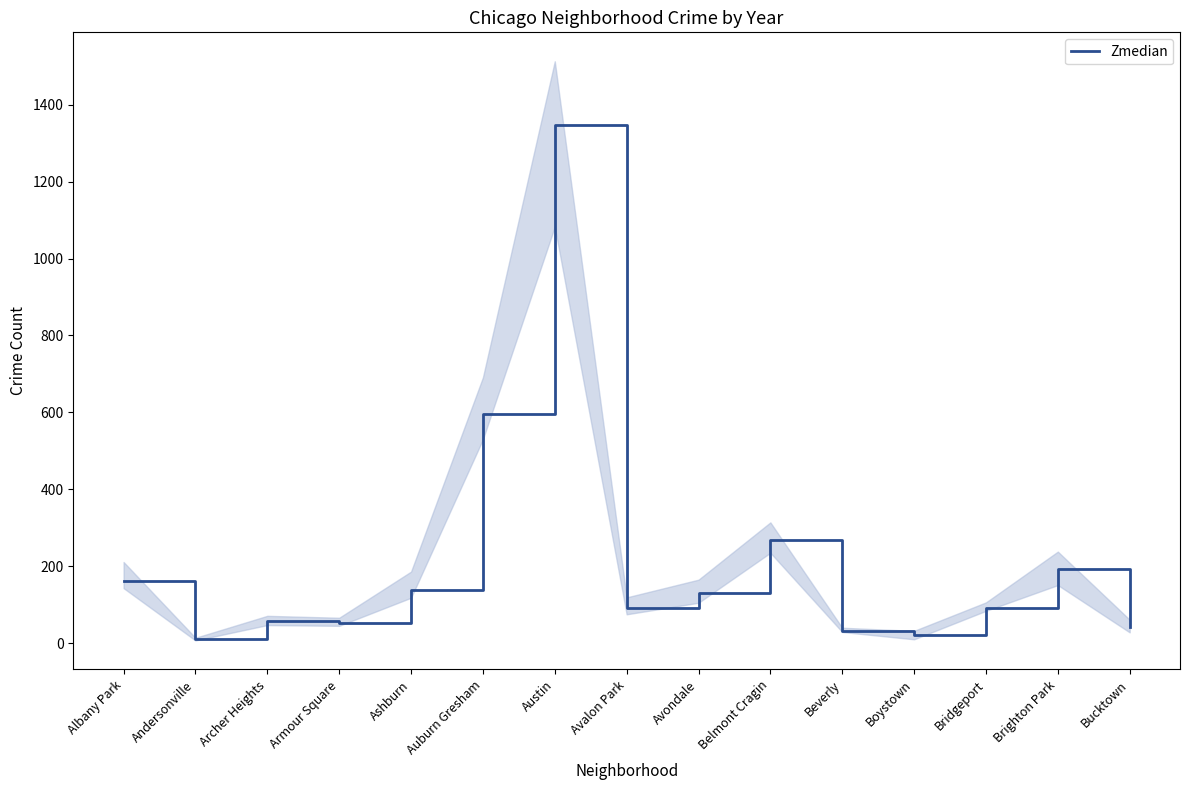

What is the sum of the values at Austin and Archer Heights?

1403.5